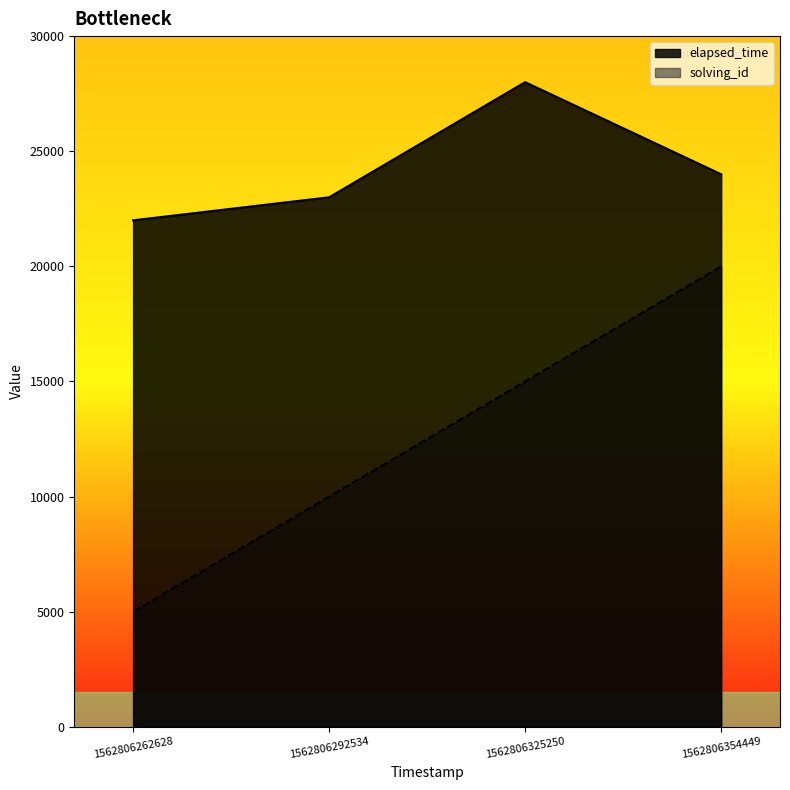

Which label corresponds to the largest value in the chart?

1562806325250